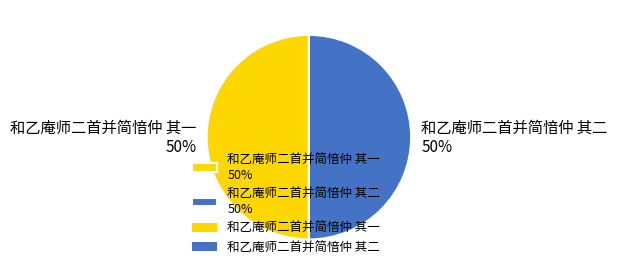

What is the ratio of the value at 和乙庵师二首并简愔仲 其一 to the value at 和乙庵师二首并简愔仲 其二?

1.0